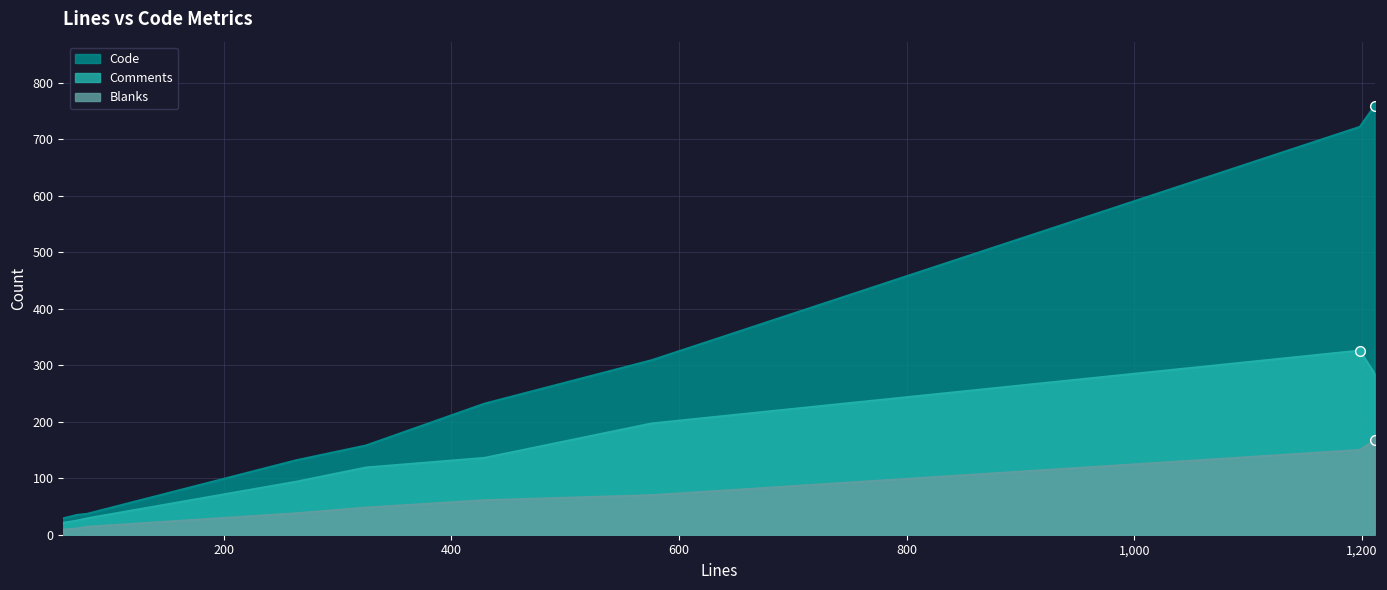

Rank the series by their average value, from lowest to highest.

Blanks, Comments, Code